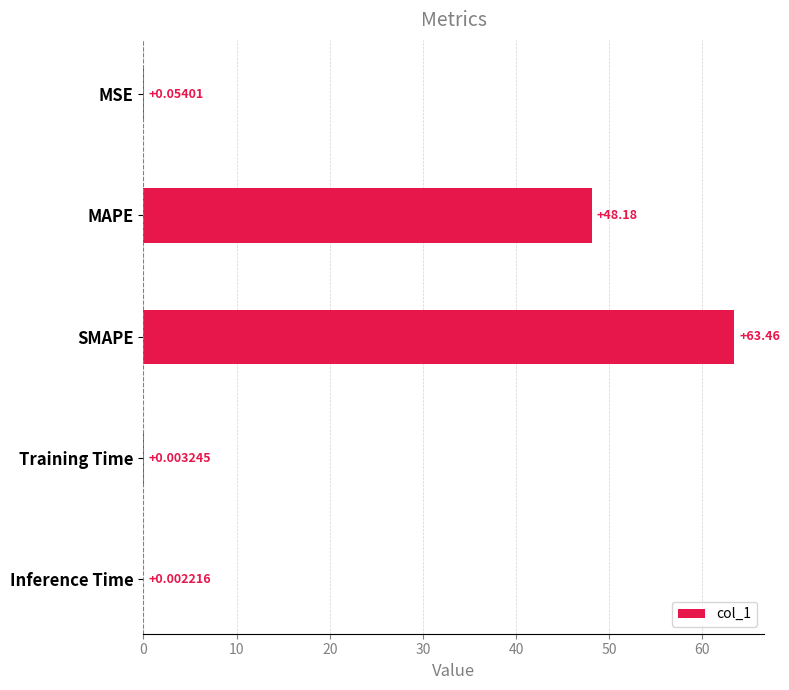

Where is the data nearest to the value 31?

MAPE